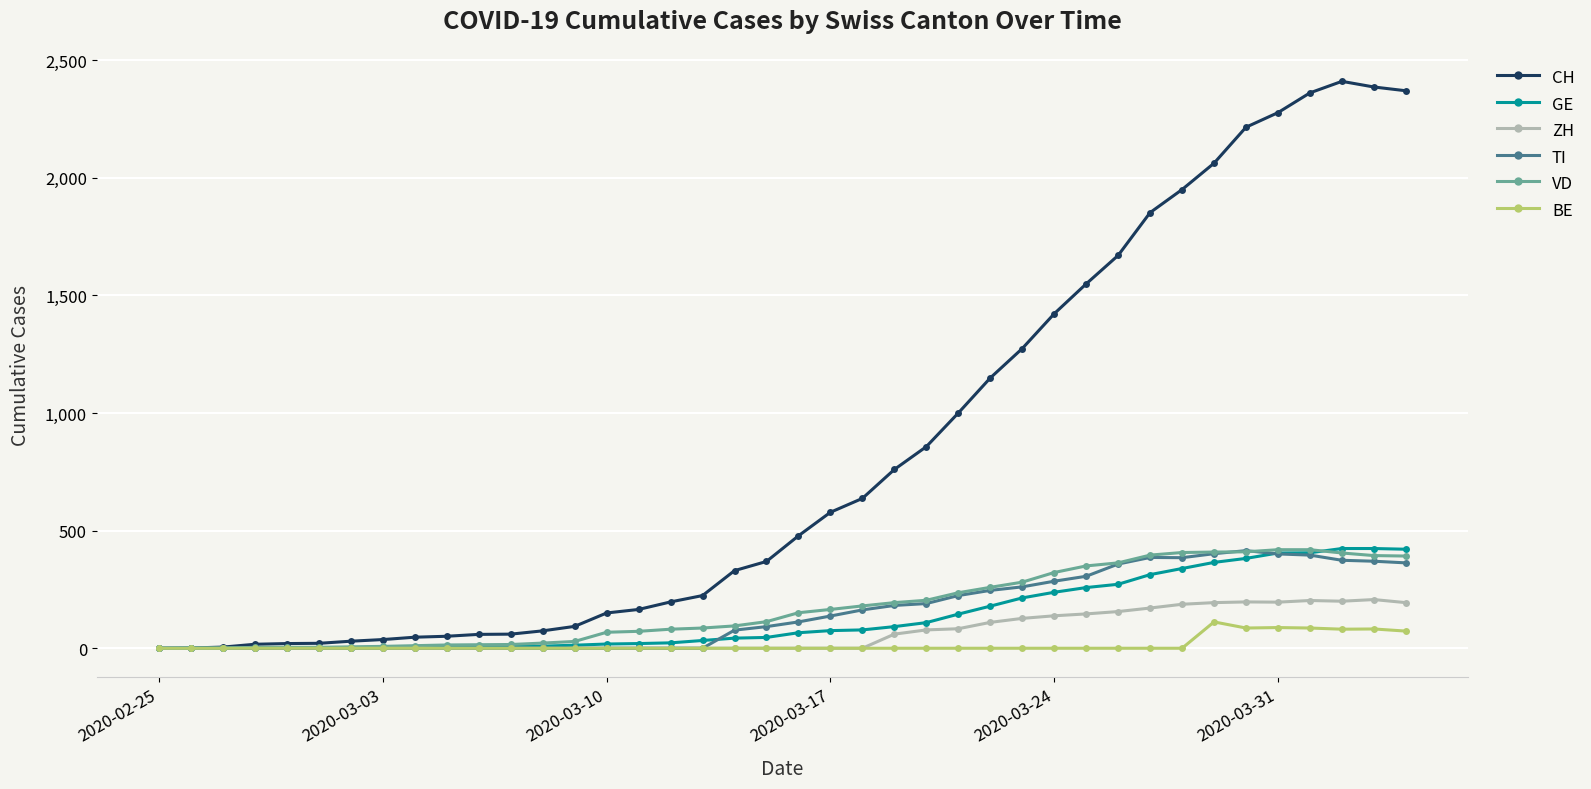

What is the maximum value for GE?

424